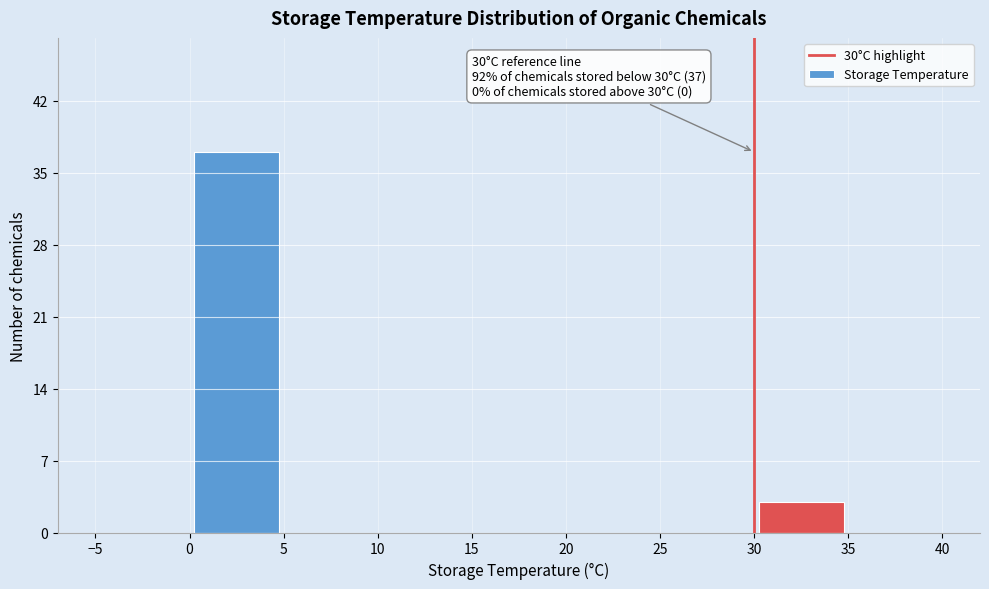

Which range on the x-axis has the tallest bar?

0 to 5